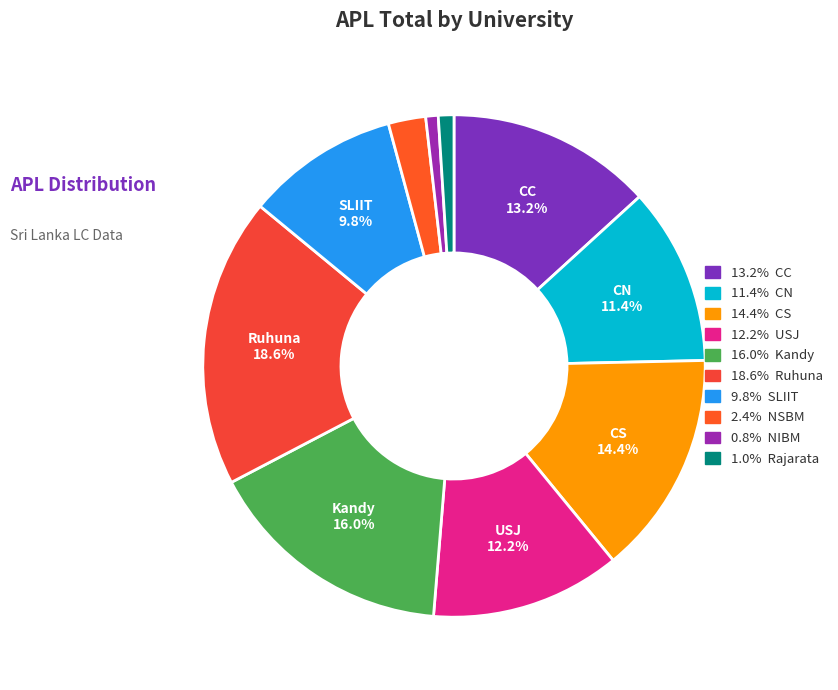

Does any single category account for the majority?

No